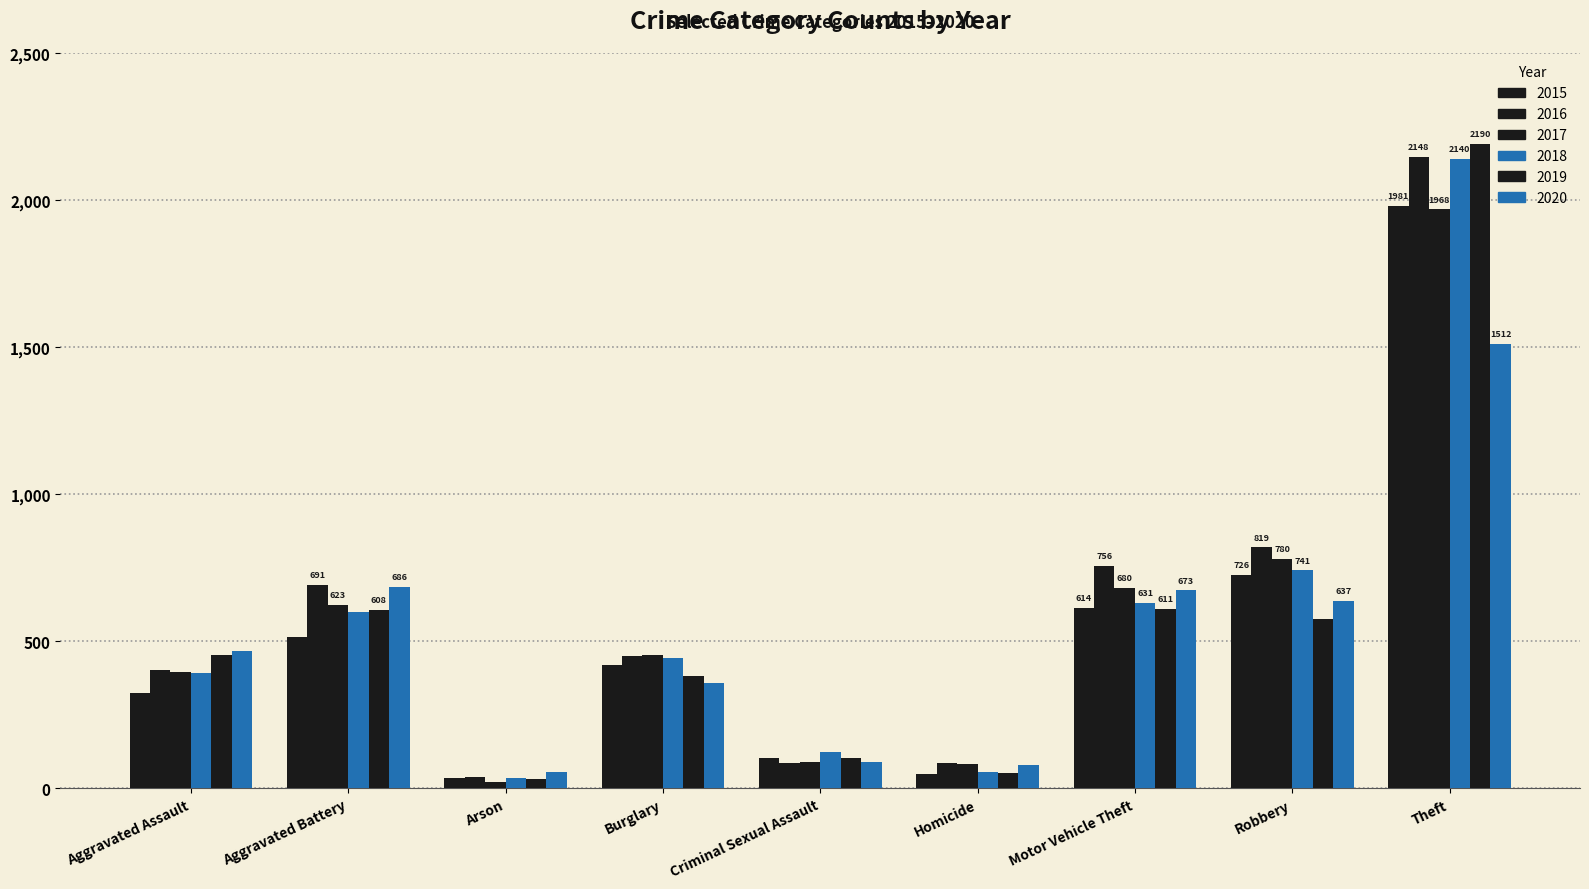

Where is 2020 nearest to the value 783?

Aggravated Battery